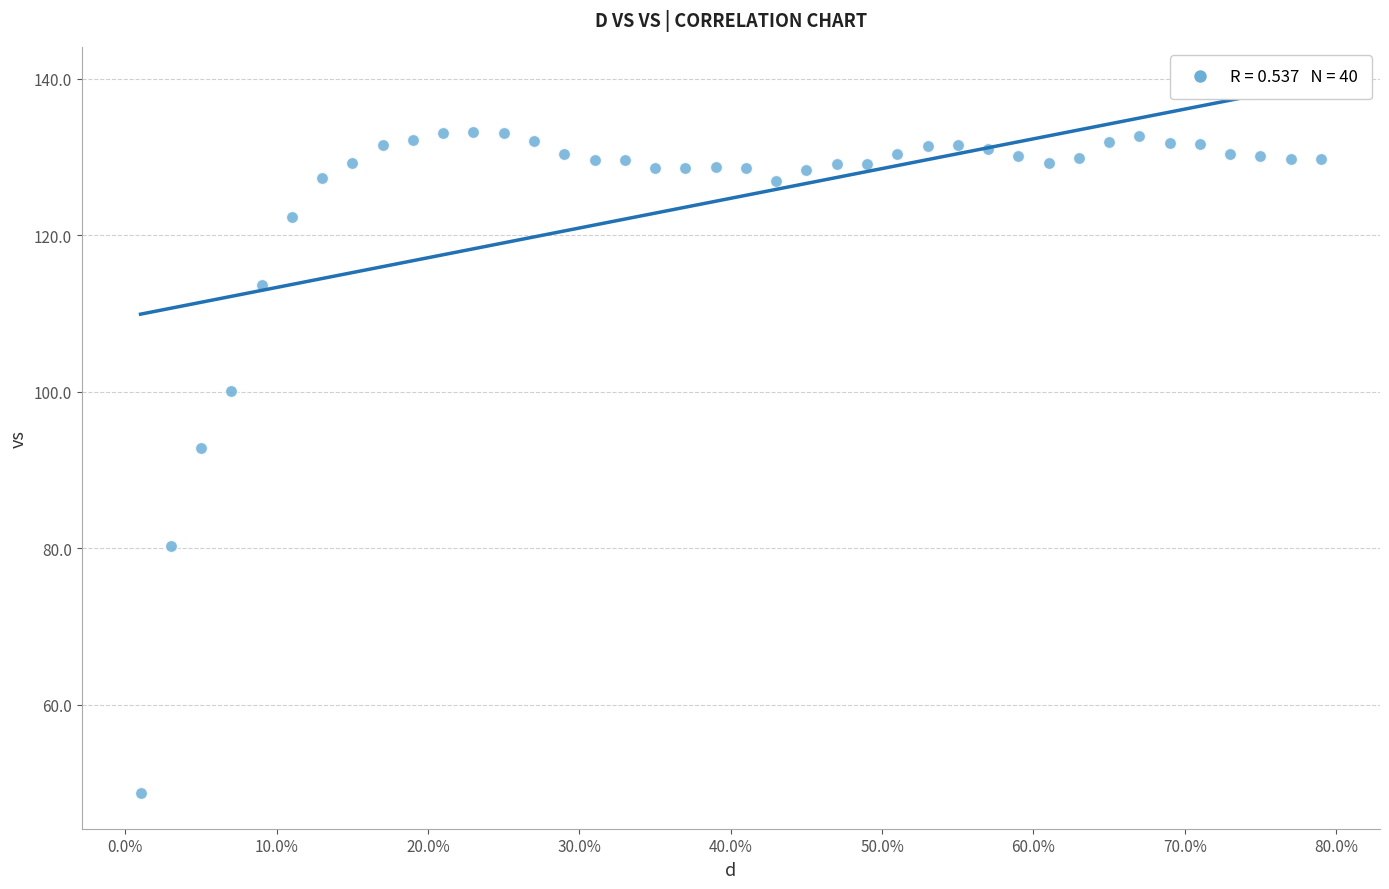

What is the range of Y values (max minus min)?

84.6